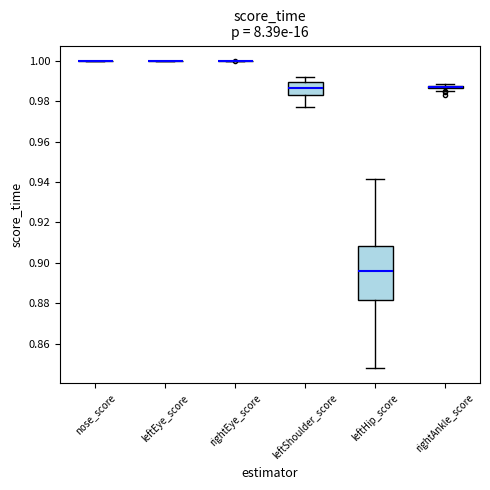

Comparing the boxes themselves (not the whiskers), which one is the tallest?

leftHip_score